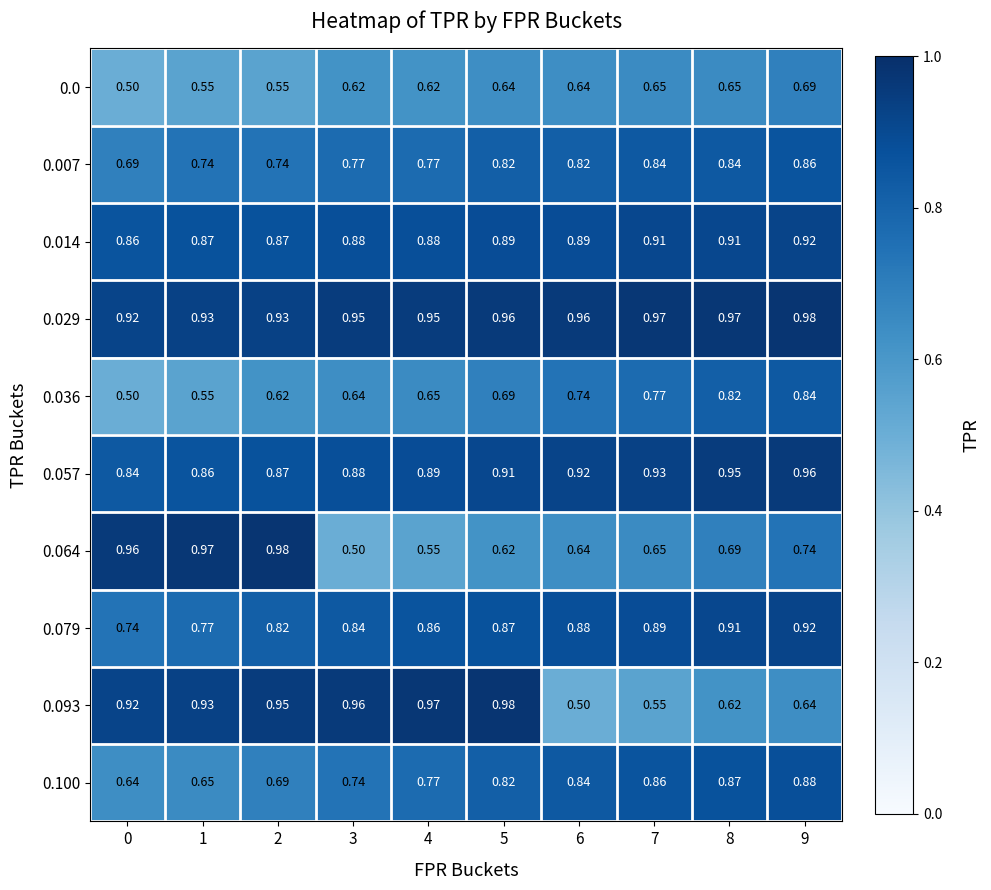

Is the value of 0.093 at 3 greater than the value of 0.064 at 1?

No